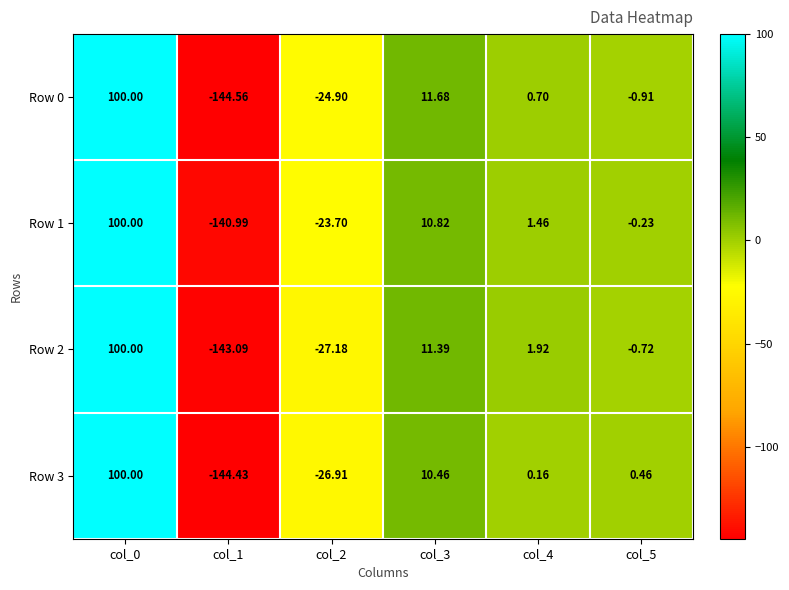

What is the minimum value shown in the chart?

-144.6